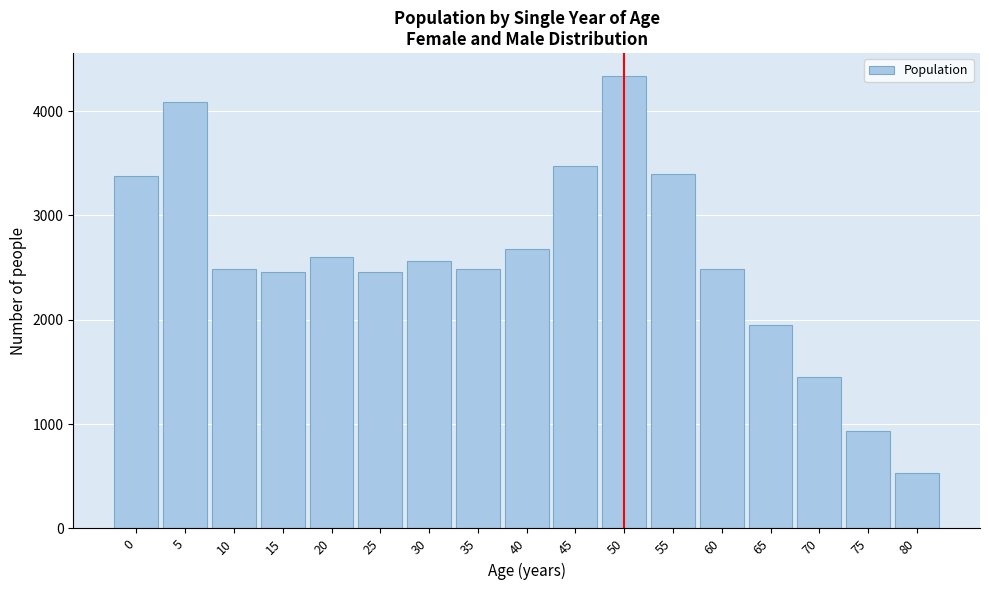

Is it true that the value at 60 is 2483?

True